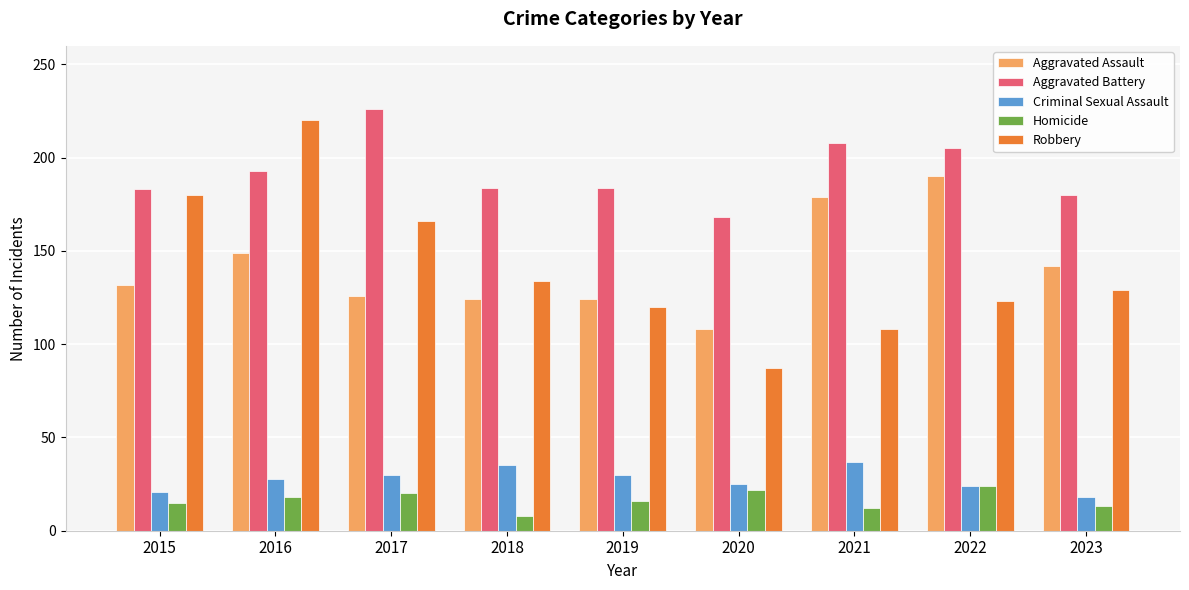

At how many categories does at least one series exceed 84?

9